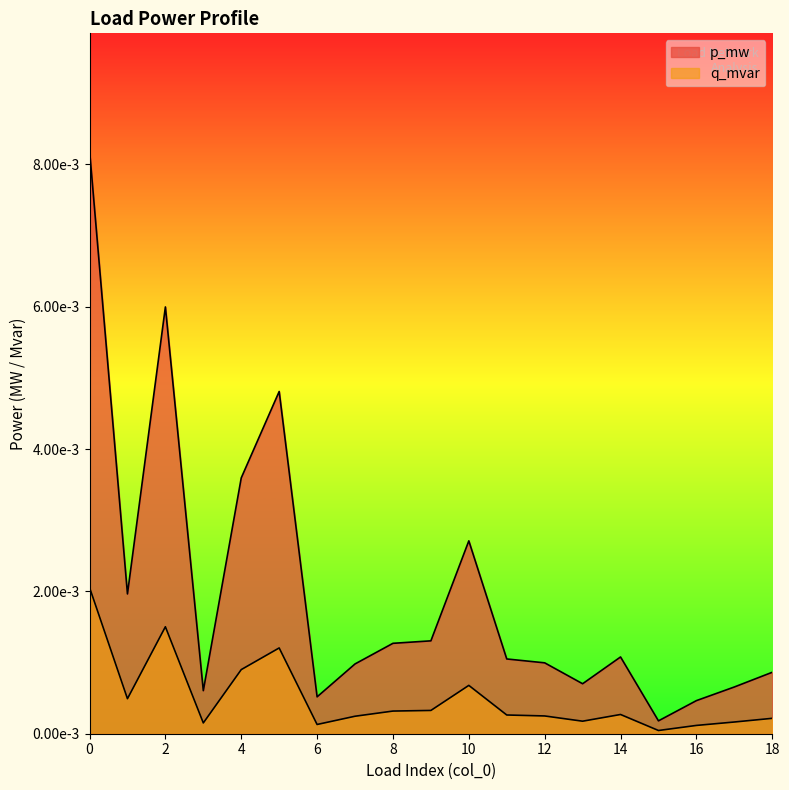

How many interior local valleys does the q_mvar series have?

5